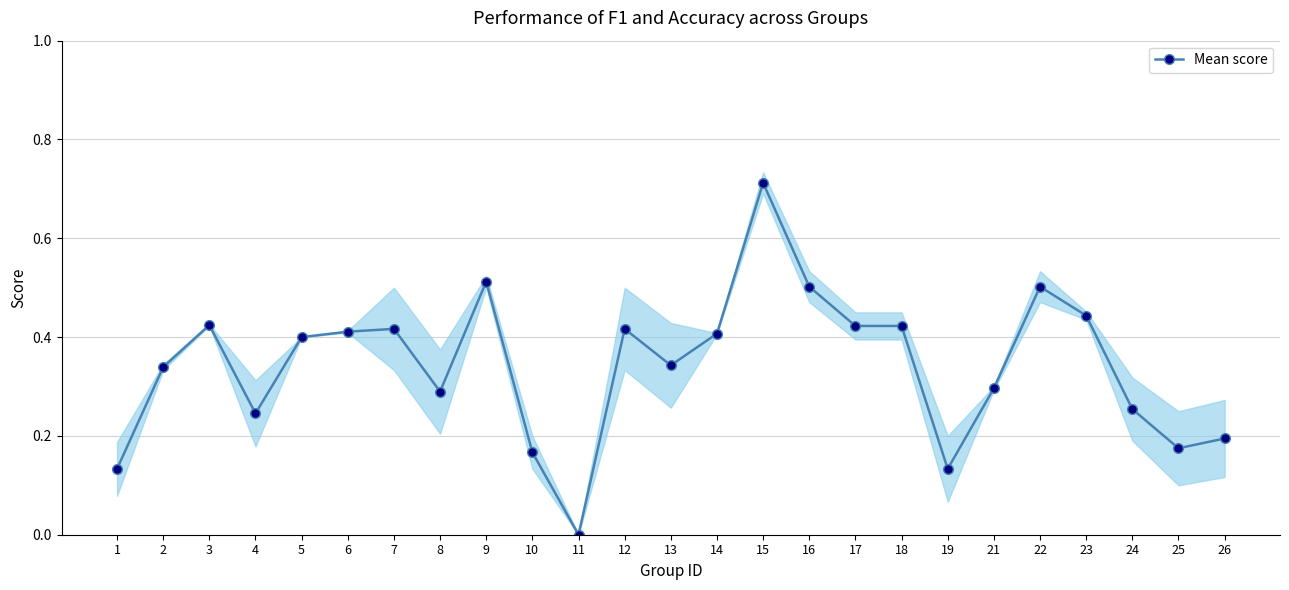

Reading left to right, what are all the values shown in this chart?

0.1	0.3	0.4	0.2	0.4	0.4	0.4	0.3	0.5	0.2	0.0	0.4	0.3	0.4	0.7	0.5	0.4	0.4	0.1	0.3	0.5	0.4	0.3	0.2	0.2